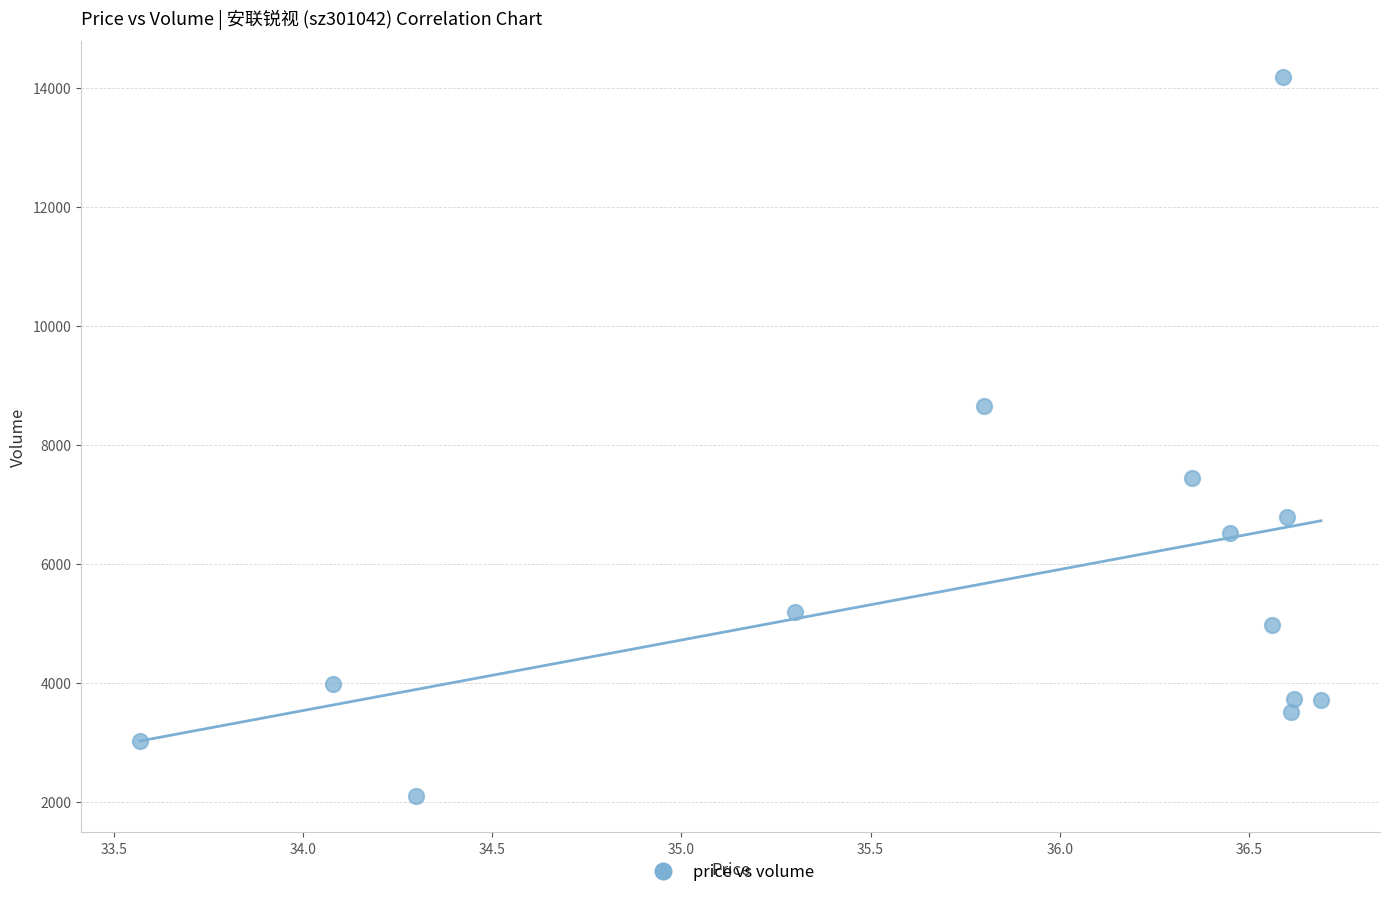

What Y value in the scatter plot is closest to 8140?

8658